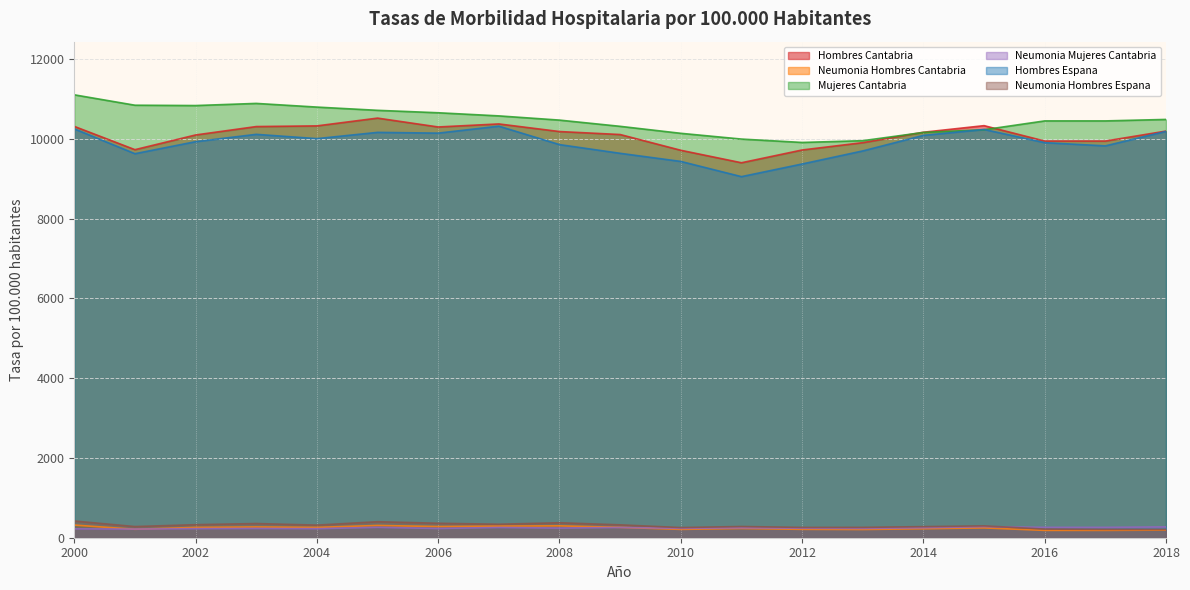

Read the Hombres Cantabria value at 2005.

10519.2